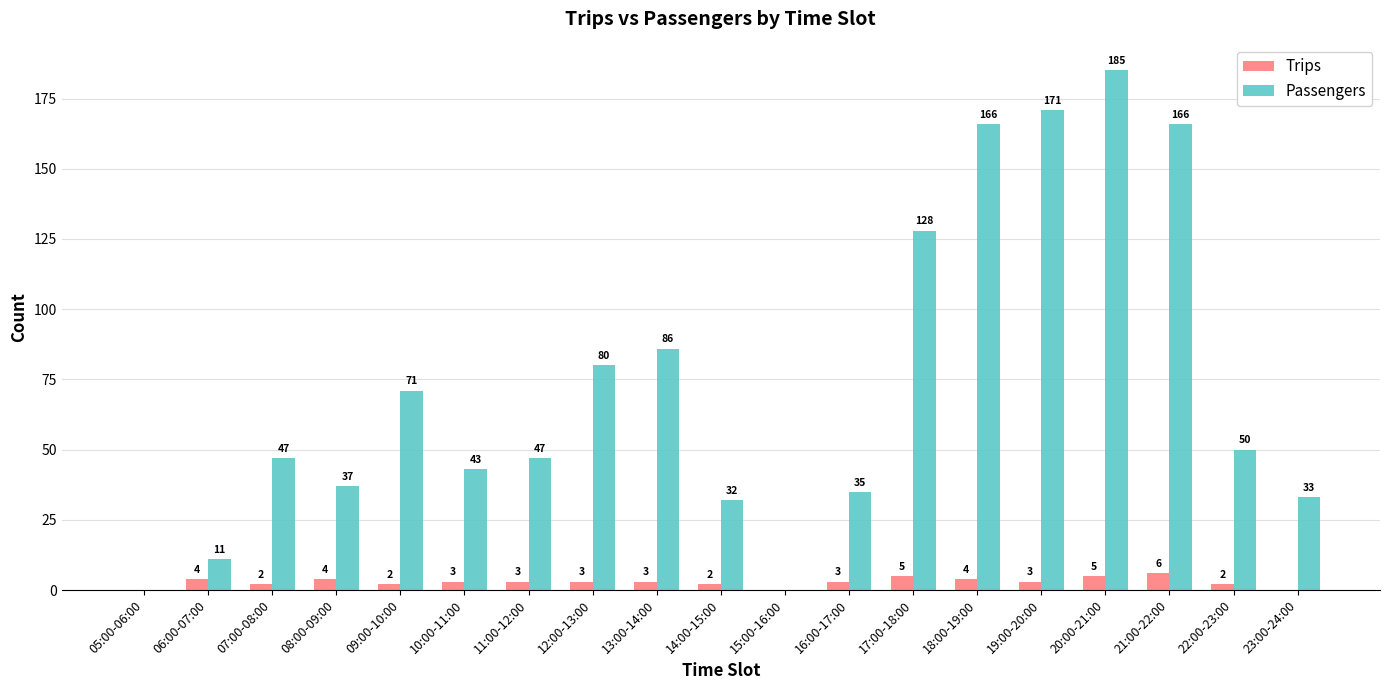

The value of Passengers at 21:00-22:00 is 166. True or false?

True